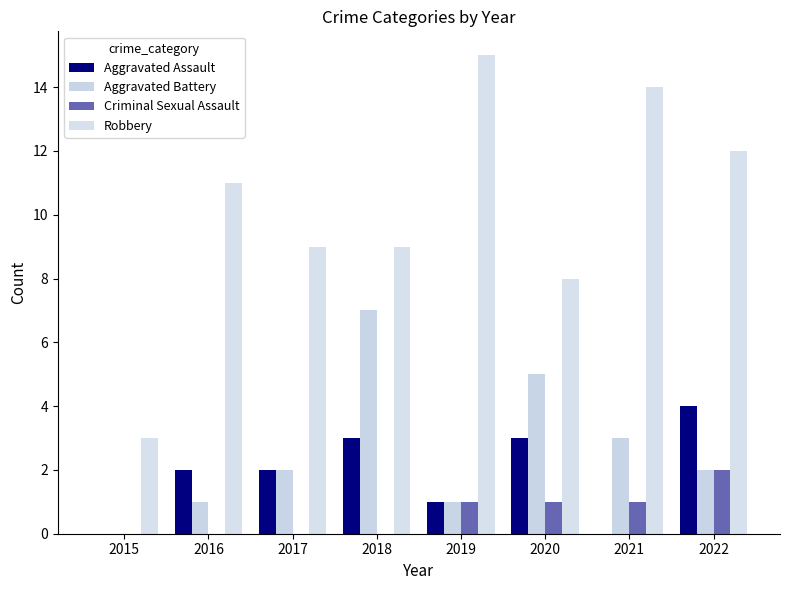

How many series are shown in this chart?

4